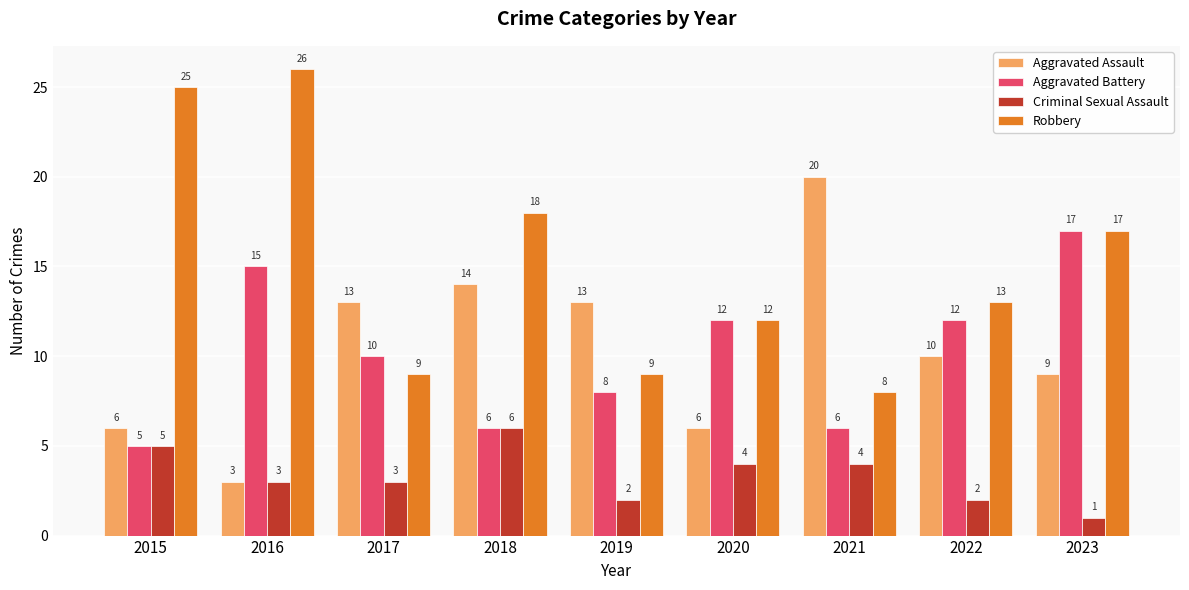

Which category has the highest value in the Criminal Sexual Assault series?

2018